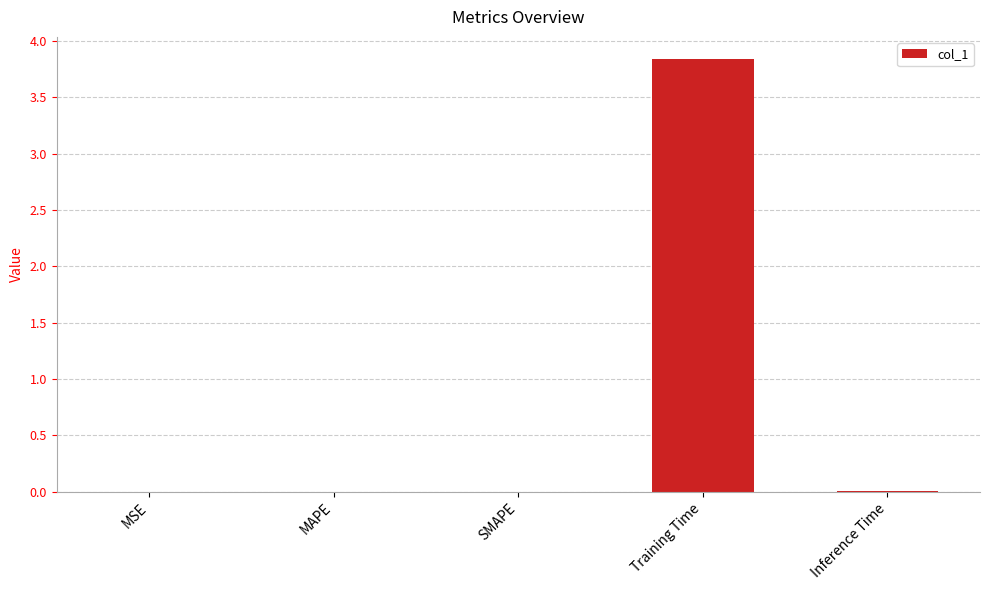

Which has a higher value, MAPE or Training Time?

Training Time